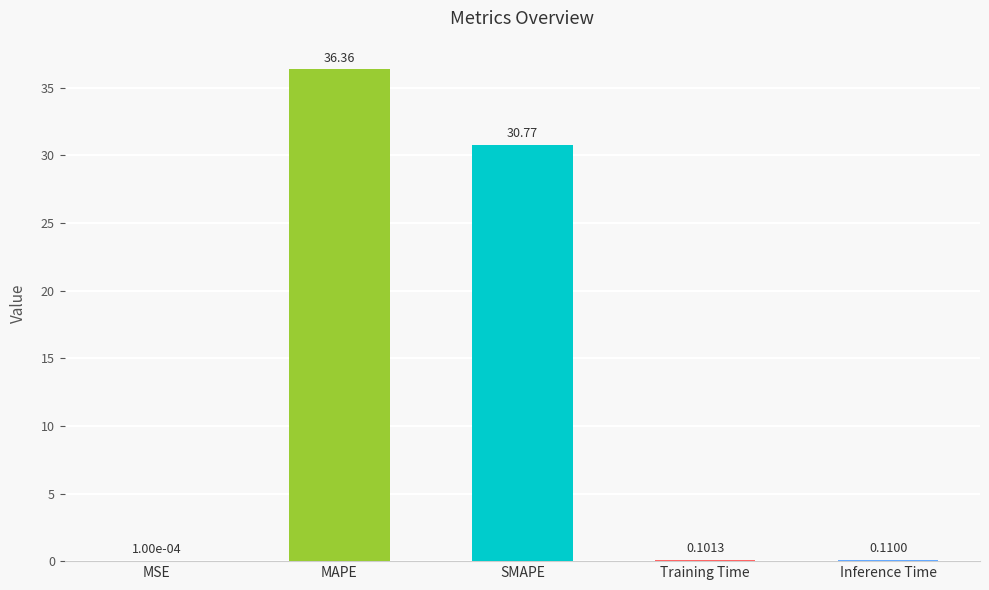

What is the sum of the values at SMAPE and MSE?

30.8